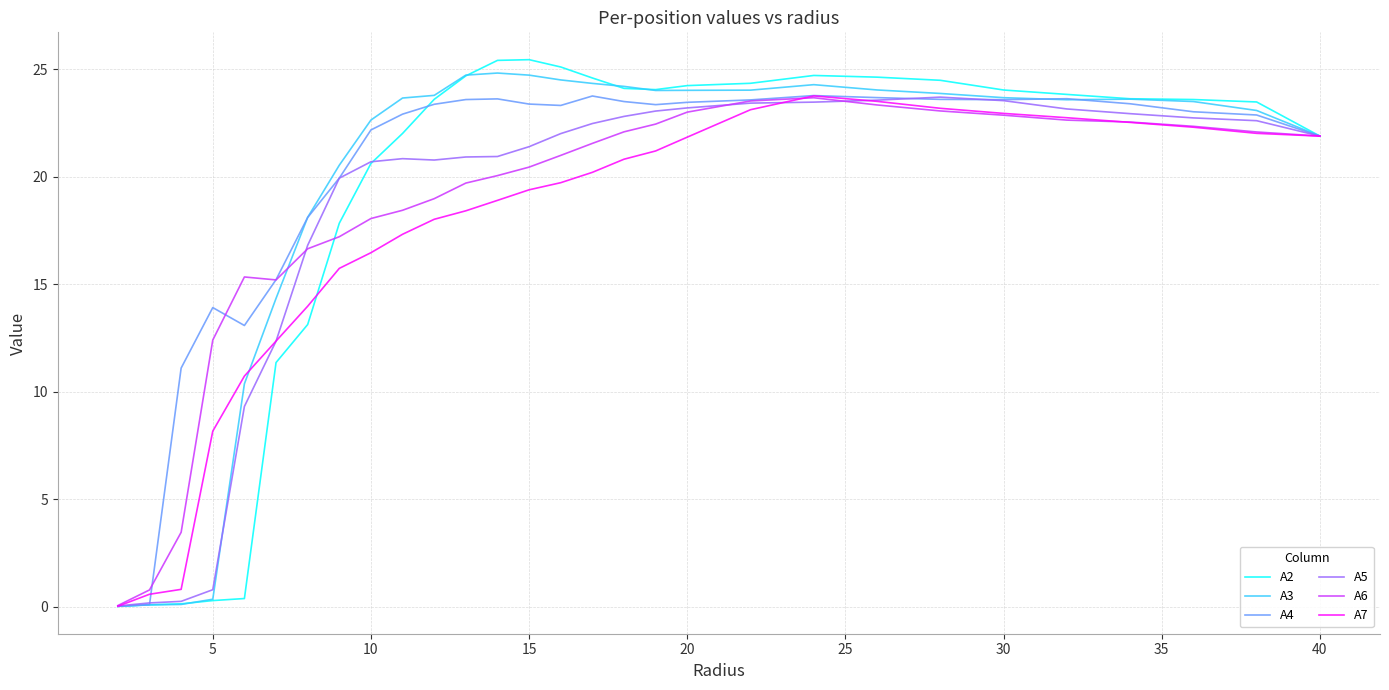

What is the maximum value for A3?

24.8